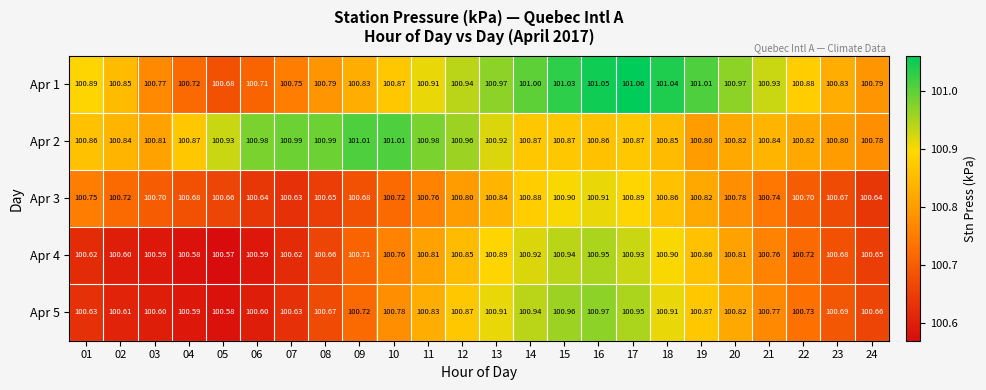

Is the value of Apr 4 at 12 greater than the value of Apr 2 at 03?

Yes